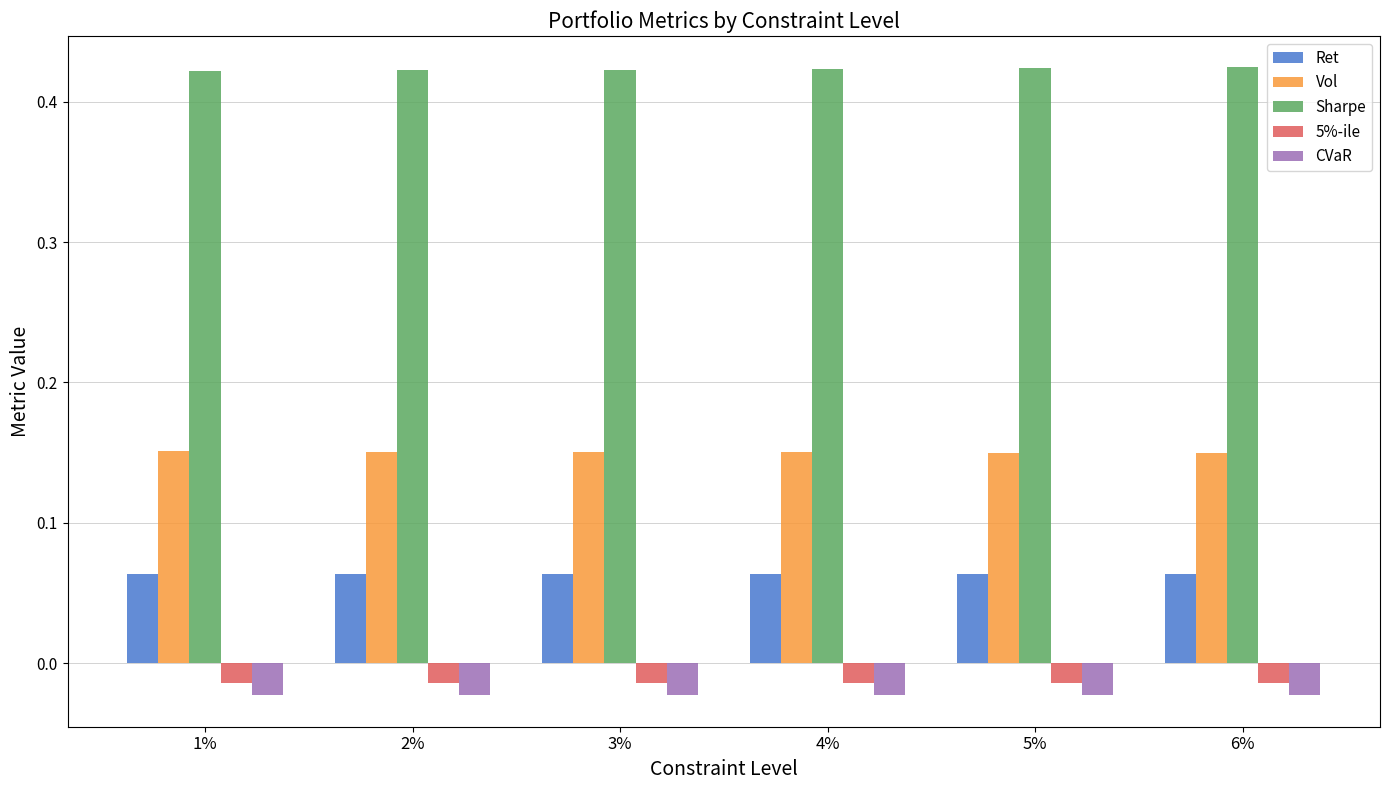

Is it true that Ret equals 0.0 at 3%?

False